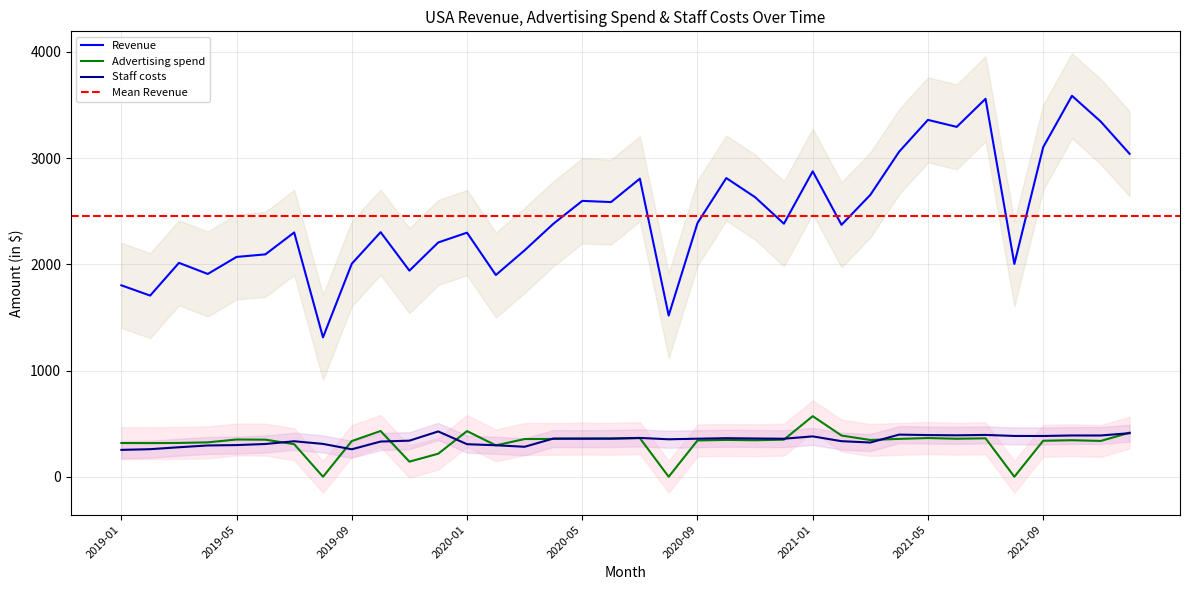

What is the maximum value shown in the chart?

3585.5